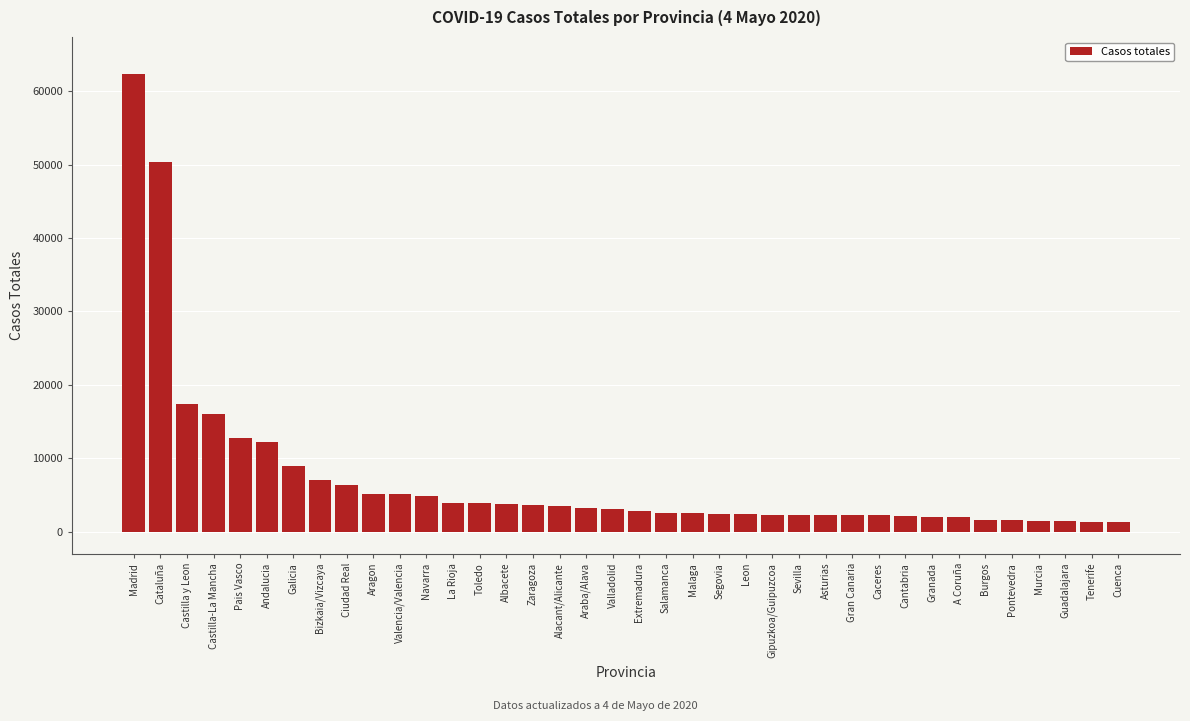

What is the difference between the second highest and second lowest values?

48975